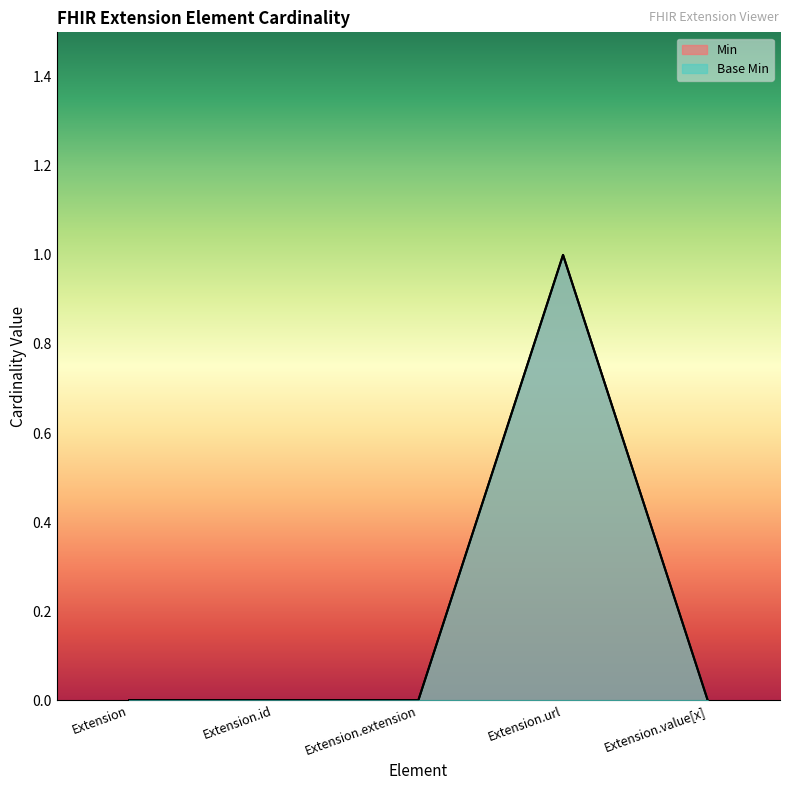

Count the number of data series in this chart.

2